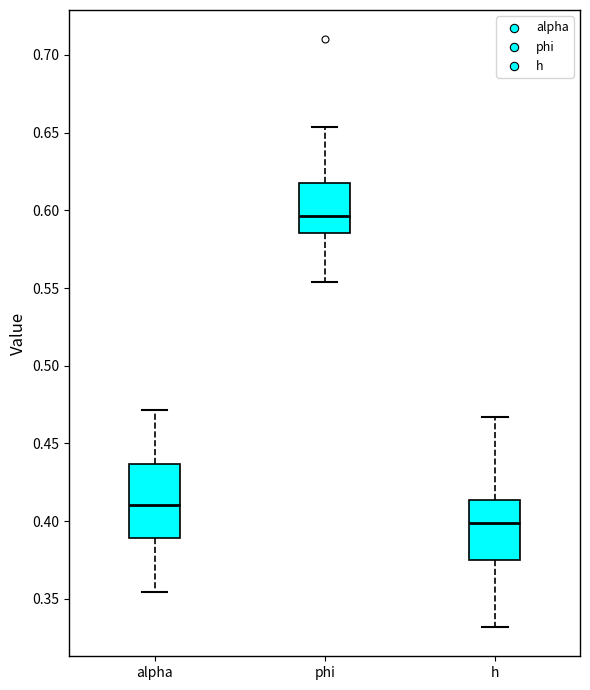

Reading left to right, transcribe this box plot: for each box, give where its median line is, the range the box spans, and where its two whiskers end, as read against the y-axis. The values are not printed on the chart, so give them approximately, as read against the axis.

alpha: median 0.410, box 0.390 to 0.435, whiskers 0.355 to 0.470
phi: median 0.595, box 0.585 to 0.615, whiskers 0.555 to 0.655
h: median 0.400, box 0.375 to 0.415, whiskers 0.330 to 0.465